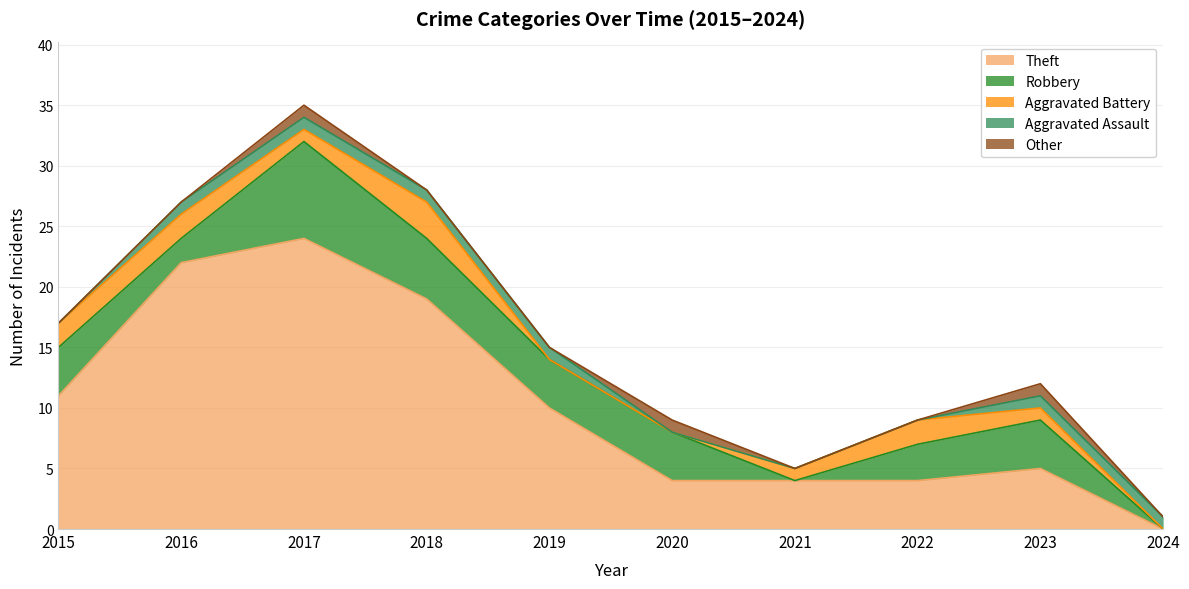

Which series ends up on top after the final intersection of Aggravated Battery and Other?

Aggravated Battery